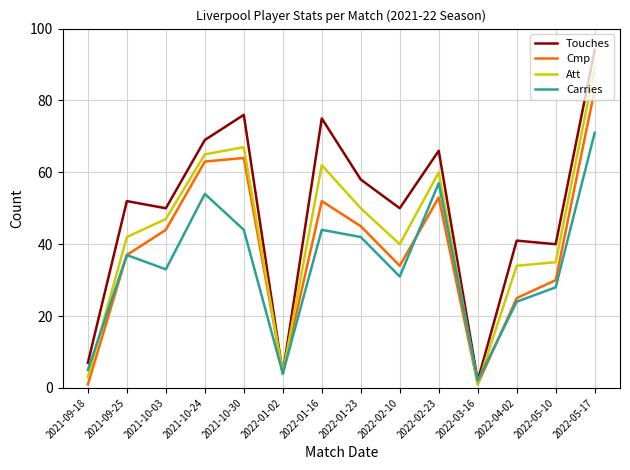

True or false: Carries and Cmp intersect in this chart.

True